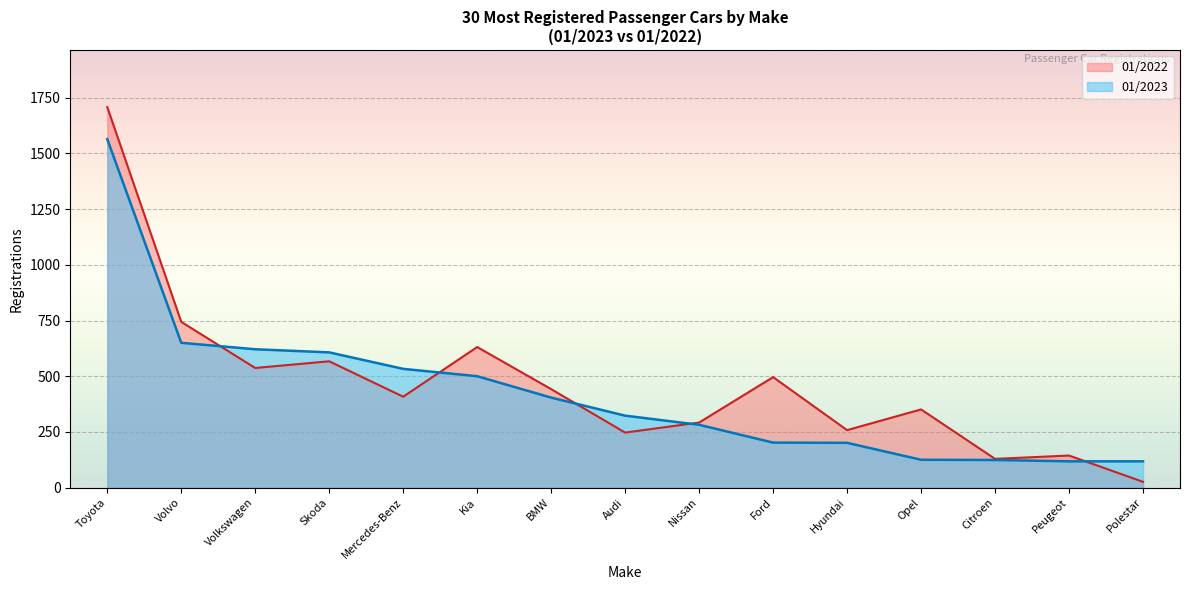

How many lines are shown in the chart?

2